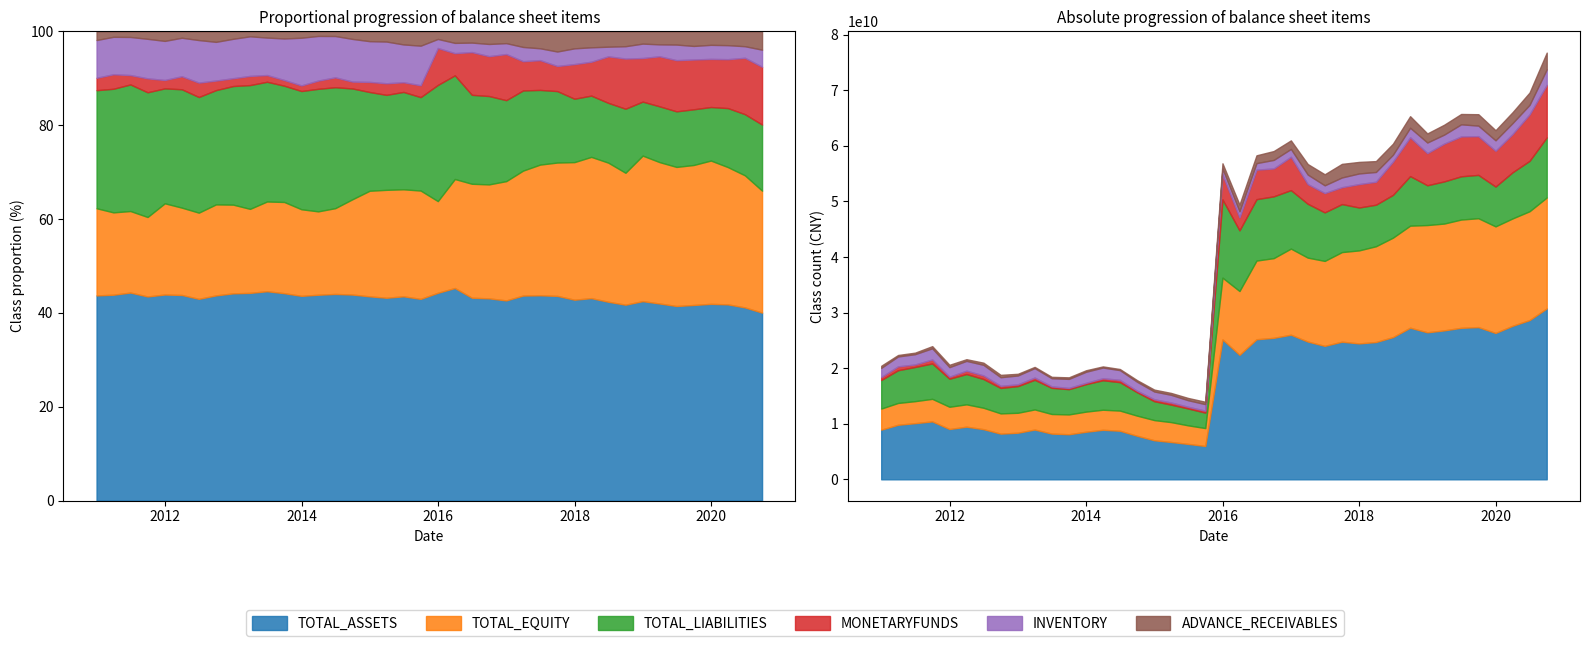

What is the difference between the maximum and minimum values in the TOTAL_EQUITY series?

16732557368.8